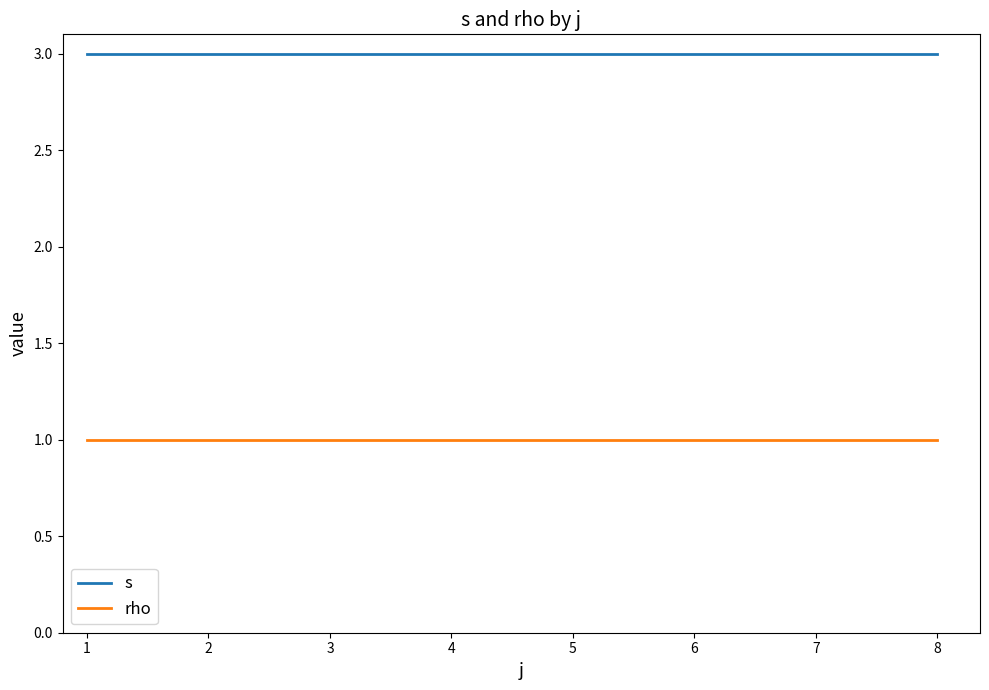

How many lines are shown in the chart?

2